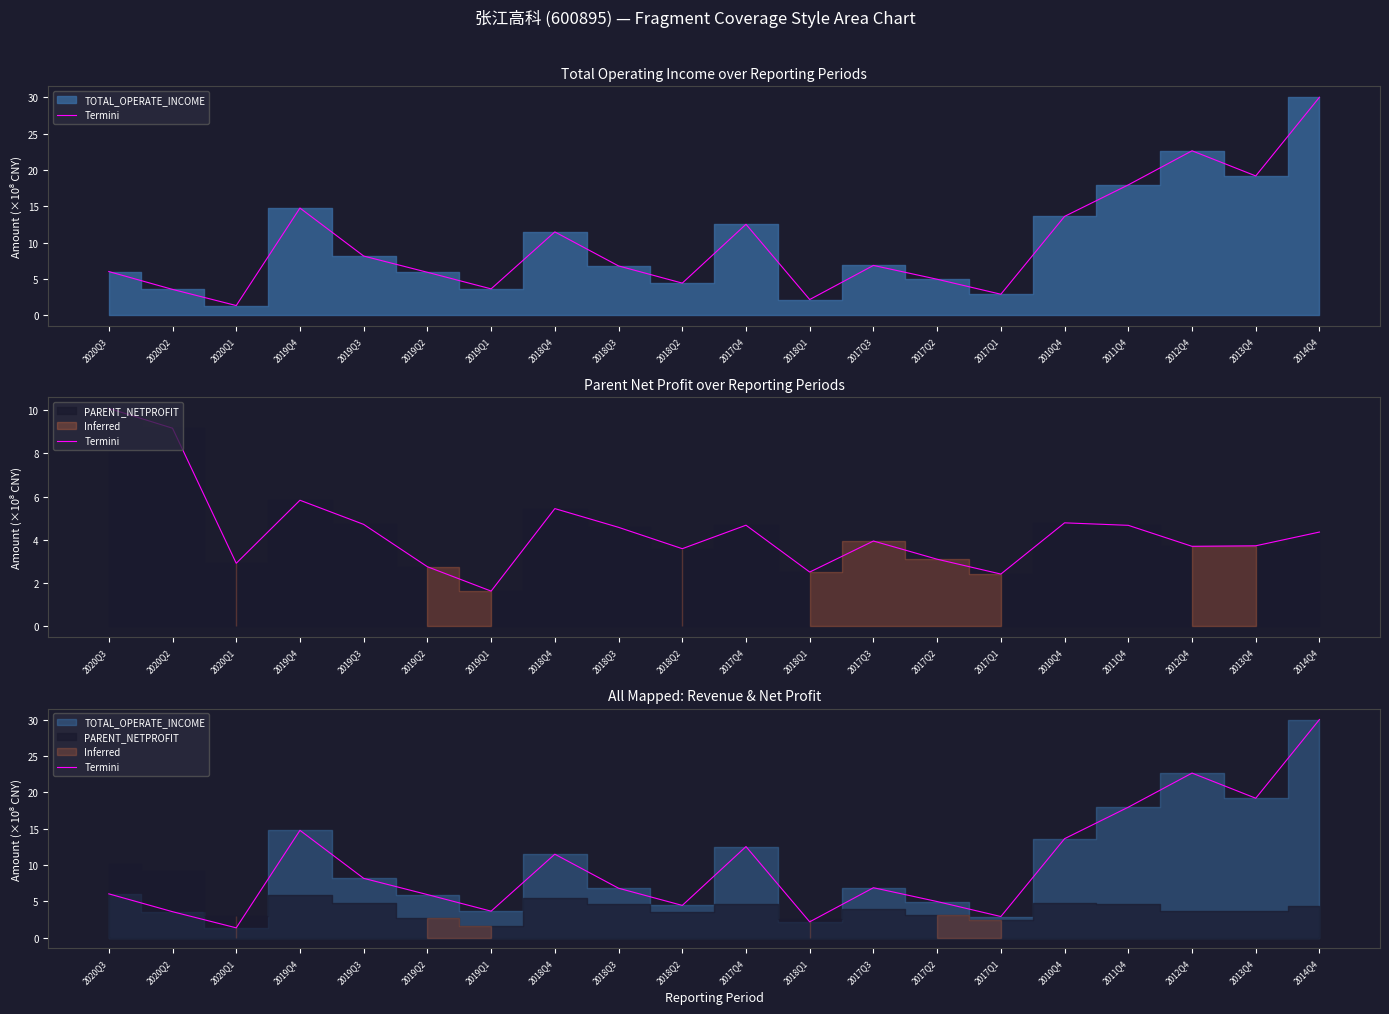

Reading left to right, extract all data points from this chart.

2020Q3=6.0	2020Q2=3.6	2020Q1=1.3	2019Q4=14.8	2019Q3=8.2	2019Q2=5.9	2019Q1=3.6	2018Q4=11.5	2018Q3=6.8	2018Q2=4.4	2017Q4=12.5	2018Q1=2.2	2017Q3=6.9	2017Q2=5.0	2017Q1=2.9	2010Q4=13.6	2011Q4=18.0	2012Q4=22.7	2013Q4=19.2	2014Q4=30.0